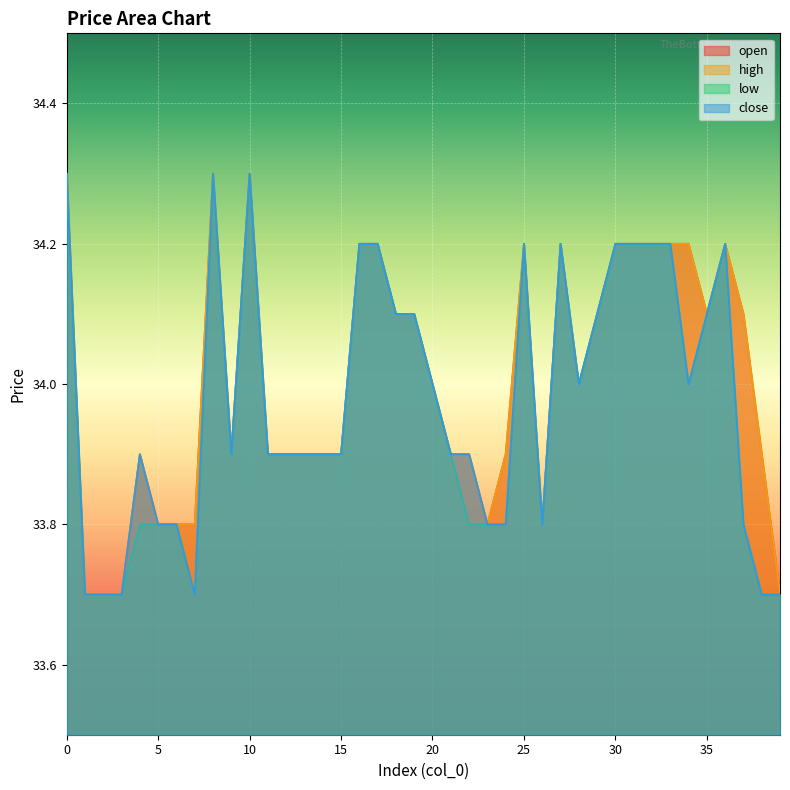

What is the highest value of the open series?

34.3